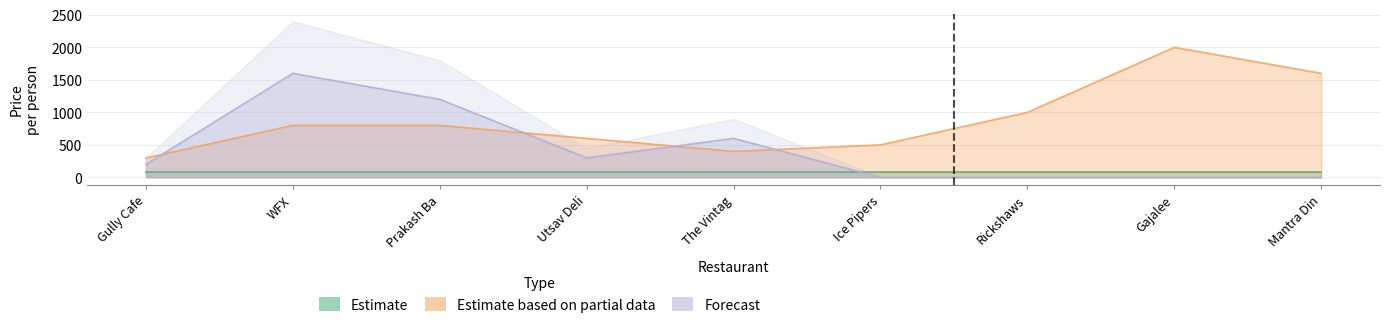

What is the value of the Estimate based on partial data point at the 4th from the left?

600